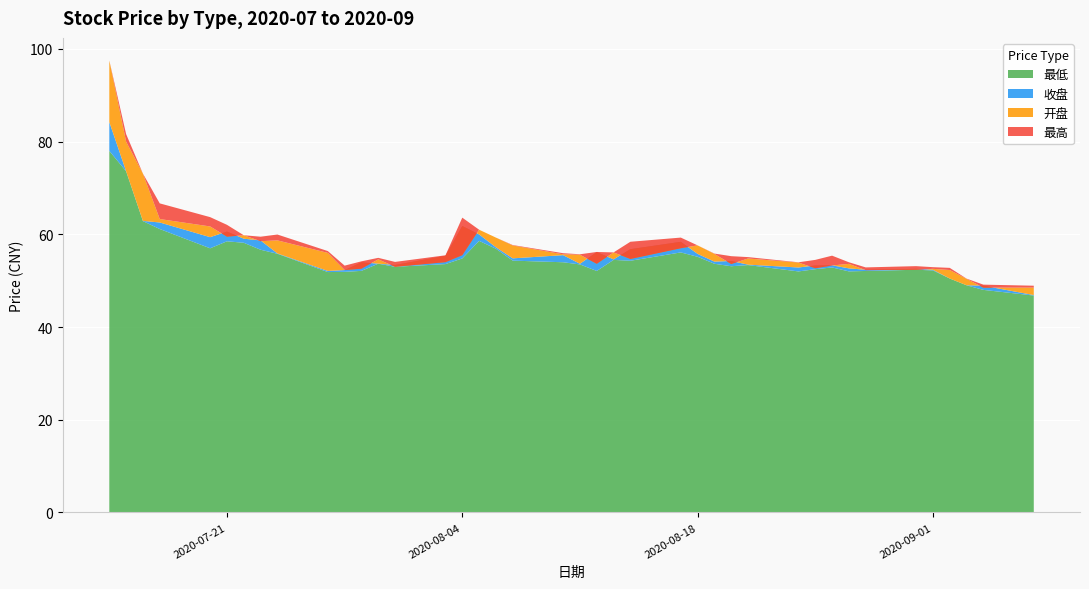

Reading left to right, list all the values displayed in this chart.

收盘: 2020-07-14=84.2	2020-07-15=73.6	2020-07-16=62.9	2020-07-17=62.6	2020-07-20=59.4	2020-07-21=60.6	2020-07-22=59.1	2020-07-23=58.7	2020-07-24=55.9	2020-07-27=52.1	2020-07-28=52.3	2020-07-29=54.0	2020-07-30=53.7	2020-07-31=53.4	2020-08-03=55.4	2020-08-04=61.8	2020-08-05=60.0	2020-08-06=57.2	2020-08-07=54.8	2020-08-10=55.5	2020-08-11=53.6	2020-08-12=56.2	2020-08-13=54.6	2020-08-14=56.8	2020-08-17=58.4	2020-08-18=55.8	2020-08-19=54.1	2020-08-20=54.2	2020-08-21=53.5	2020-08-24=52.9	2020-08-25=53.3	2020-08-26=53.3	2020-08-27=52.7	2020-08-28=52.4	2020-08-31=52.6	2020-09-01=52.4	2020-09-02=50.5	2020-09-03=49.0	2020-09-04=48.9	2020-09-07=46.9
开盘: 2020-07-14=97.5	2020-07-15=80.0	2020-07-16=73.1	2020-07-17=63.3	2020-07-20=61.7	2020-07-21=59.5	2020-07-22=59.8	2020-07-23=58.5	2020-07-24=58.7	2020-07-27=56.0	2020-07-28=52.3	2020-07-29=52.6	2020-07-30=54.6	2020-07-31=53.0	2020-08-03=54.0	2020-08-04=55.5	2020-08-05=61.0	2020-08-06=59.3	2020-08-07=57.6	2020-08-10=55.7	2020-08-11=55.6	2020-08-12=53.6	2020-08-13=56.1	2020-08-14=54.7	2020-08-17=57.0	2020-08-18=57.6	2020-08-19=55.8	2020-08-20=53.6	2020-08-21=54.8	2020-08-24=53.9	2020-08-25=52.7	2020-08-26=53.3	2020-08-27=53.6	2020-08-28=52.3	2020-08-31=52.4	2020-09-01=52.6	2020-09-02=52.3	2020-09-03=50.4	2020-09-04=48.5	2020-09-07=48.5
最高: 2020-07-14=97.5	2020-07-15=81.6	2020-07-16=73.1	2020-07-17=66.7	2020-07-20=63.7	2020-07-21=62.0	2020-07-22=59.8	2020-07-23=59.5	2020-07-24=60.0	2020-07-27=56.4	2020-07-28=53.2	2020-07-29=54.2	2020-07-30=54.9	2020-07-31=54.0	2020-08-03=55.5	2020-08-04=63.6	2020-08-05=61.0	2020-08-06=59.3	2020-08-07=57.7	2020-08-10=55.9	2020-08-11=55.7	2020-08-12=56.2	2020-08-13=56.1	2020-08-14=58.4	2020-08-17=59.3	2020-08-18=57.6	2020-08-19=55.9	2020-08-20=55.3	2020-08-21=55.1	2020-08-24=54.0	2020-08-25=54.5	2020-08-26=55.4	2020-08-27=54.0	2020-08-28=52.9	2020-08-31=53.1	2020-09-01=52.9	2020-09-02=52.8	2020-09-03=50.5	2020-09-04=49.1	2020-09-07=48.9
最低: 2020-07-14=78.0	2020-07-15=73.6	2020-07-16=62.9	2020-07-17=61.1	2020-07-20=57.0	2020-07-21=58.5	2020-07-22=58.2	2020-07-23=56.7	2020-07-24=55.8	2020-07-27=51.9	2020-07-28=51.9	2020-07-29=52.1	2020-07-30=53.7	2020-07-31=53.0	2020-08-03=53.6	2020-08-04=54.8	2020-08-05=58.6	2020-08-06=56.9	2020-08-07=54.3	2020-08-10=54.0	2020-08-11=53.5	2020-08-12=52.1	2020-08-13=54.5	2020-08-14=54.3	2020-08-17=56.1	2020-08-18=55.2	2020-08-19=53.6	2020-08-20=53.1	2020-08-21=53.4	2020-08-24=52.0	2020-08-25=52.5	2020-08-26=52.9	2020-08-27=52.0	2020-08-28=52.1	2020-08-31=52.4	2020-09-01=52.2	2020-09-02=50.5	2020-09-03=49.0	2020-09-04=48.0	2020-09-07=46.8